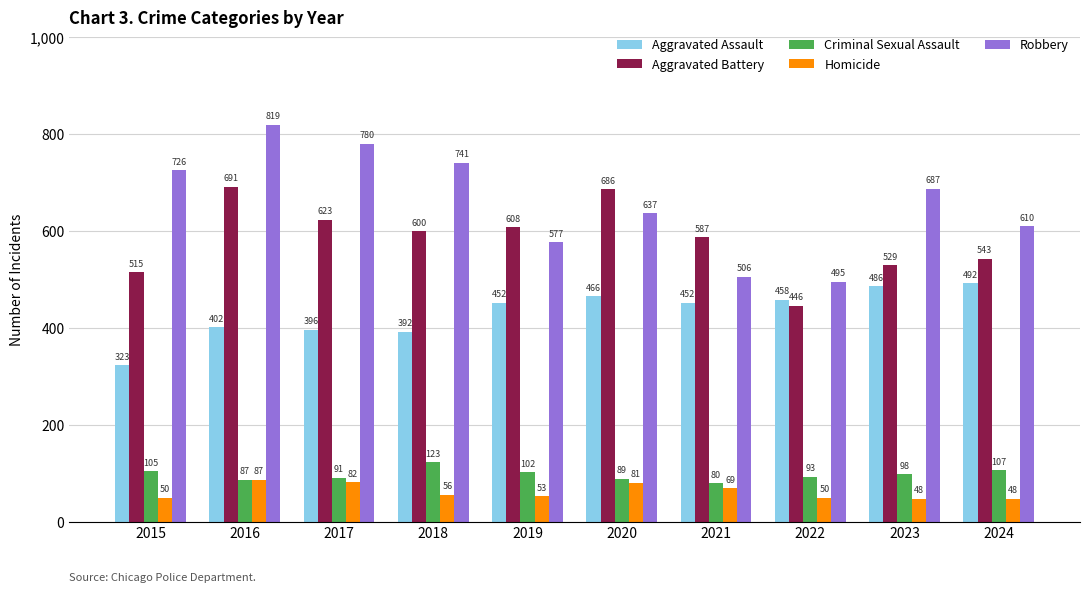

At which category is the sum across all series the highest?

2016